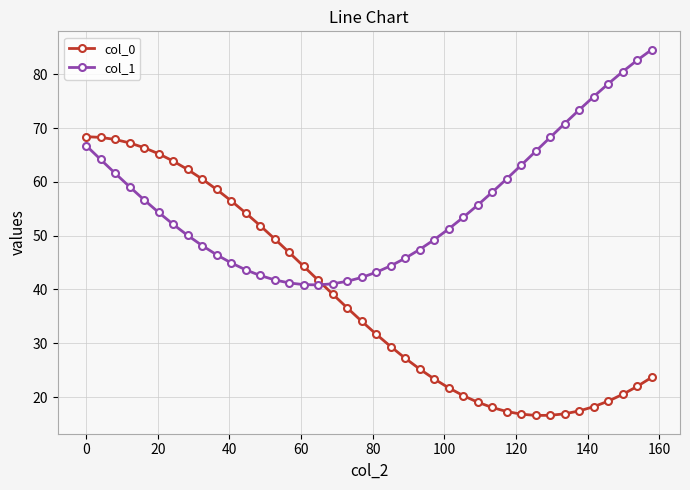

What is the difference between the maximum and minimum values in the col_0 series?

51.8